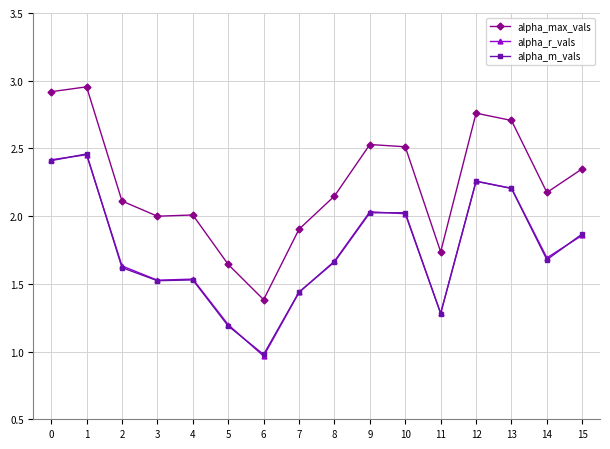

At which category does the chart reach its peak across all series?

1